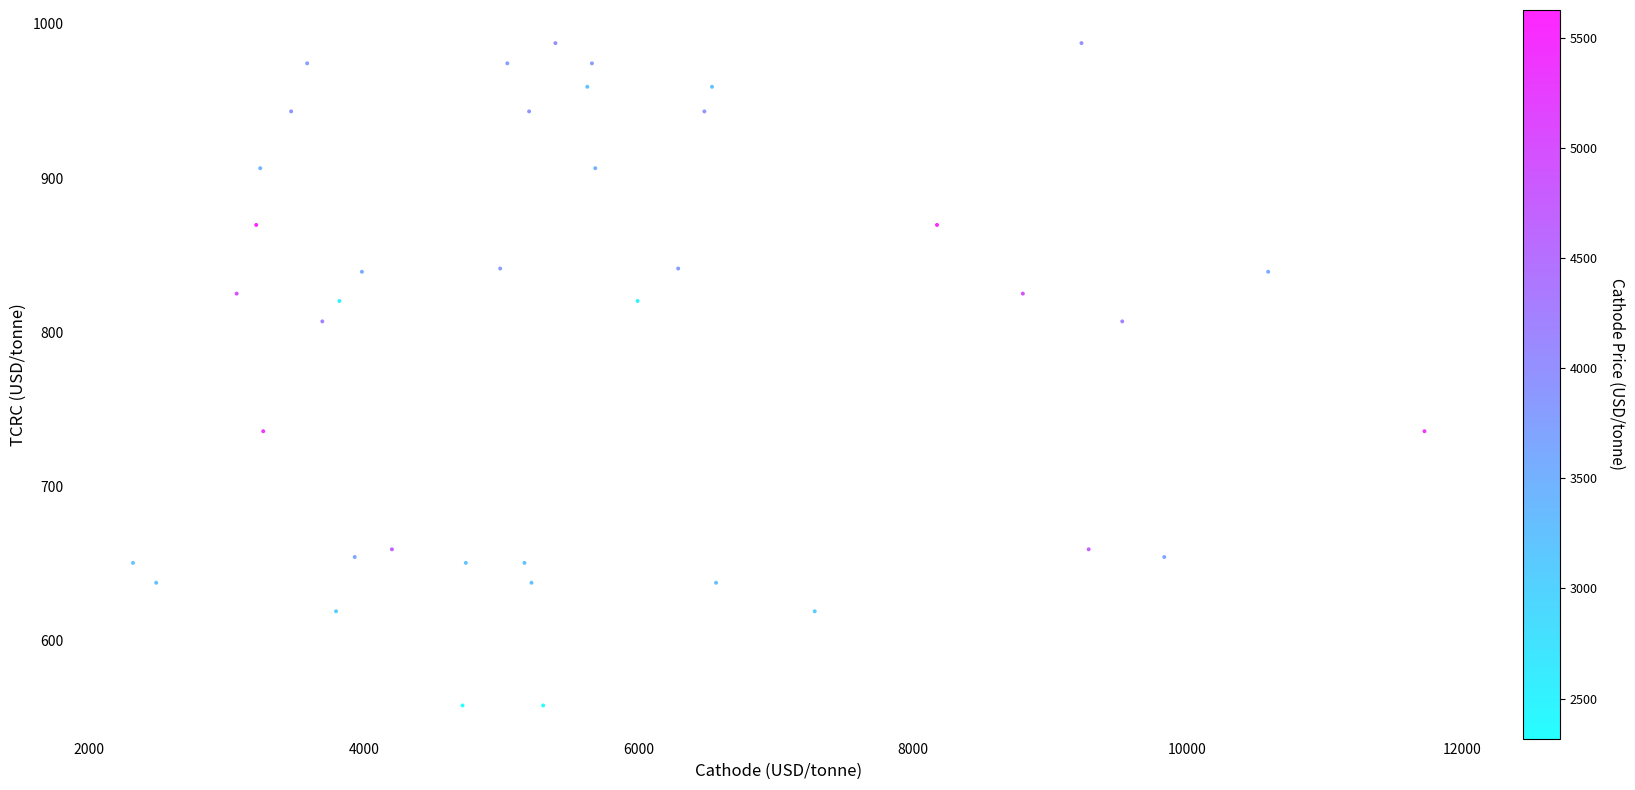

What is the range of Y values (max minus min)?

429.5